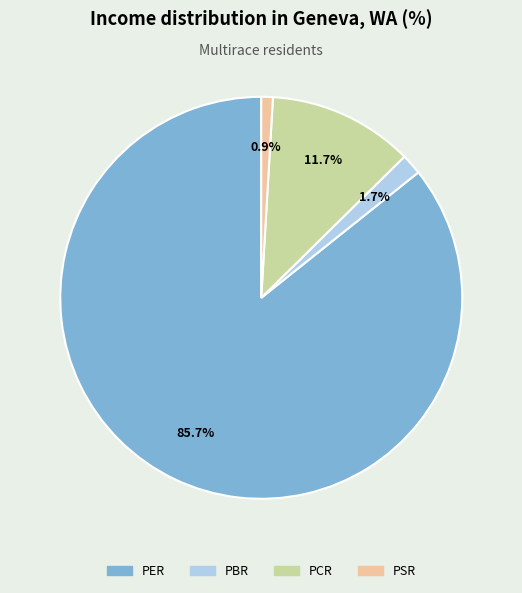

Rank the categories by value from highest to lowest.

PER, PCR, PBR, PSR